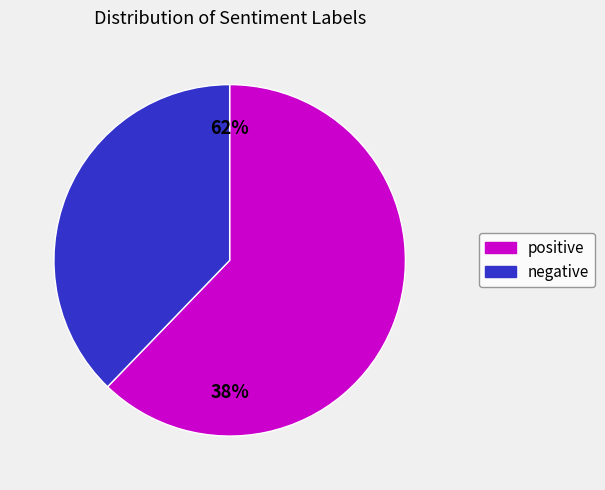

The positive slice represents 62% of the pie. True or false?

True